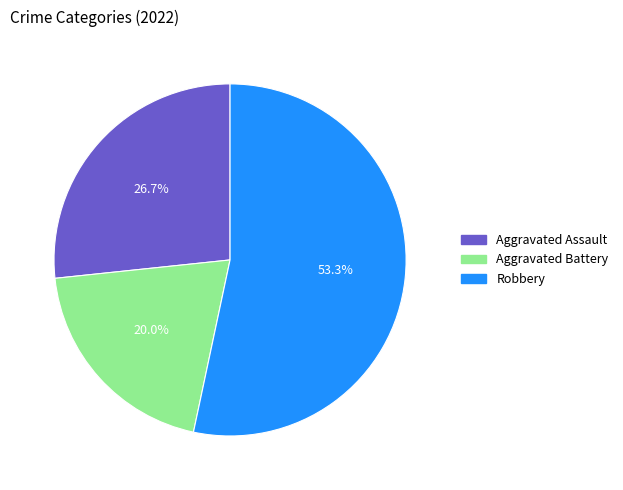

Does any single category account for the majority?

Yes